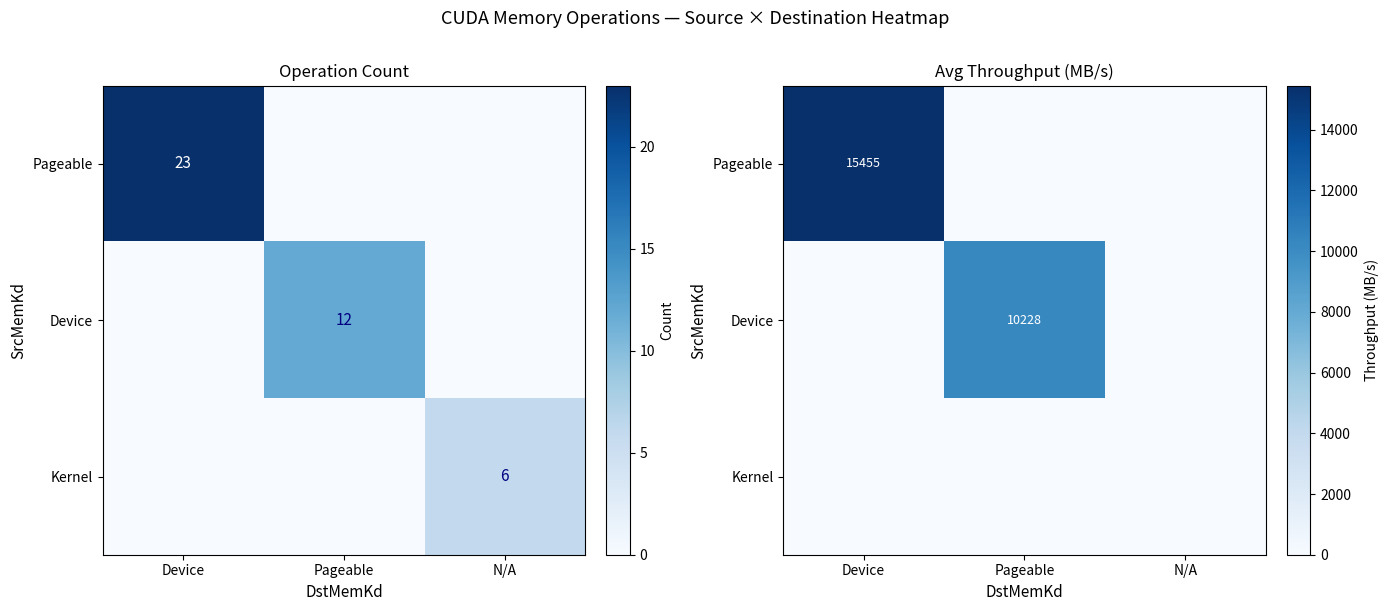

List the series in order of their overall mean, lowest first.

Kernel, Device, Pageable